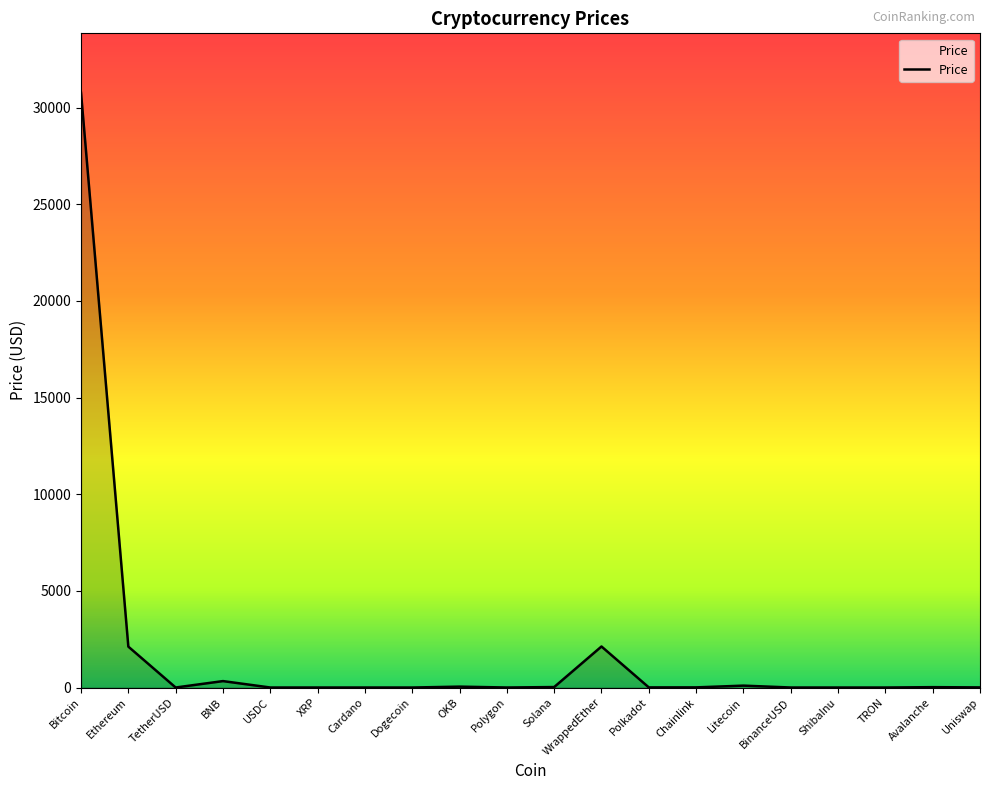

What is the difference between the maximum and minimum values?

30763.1